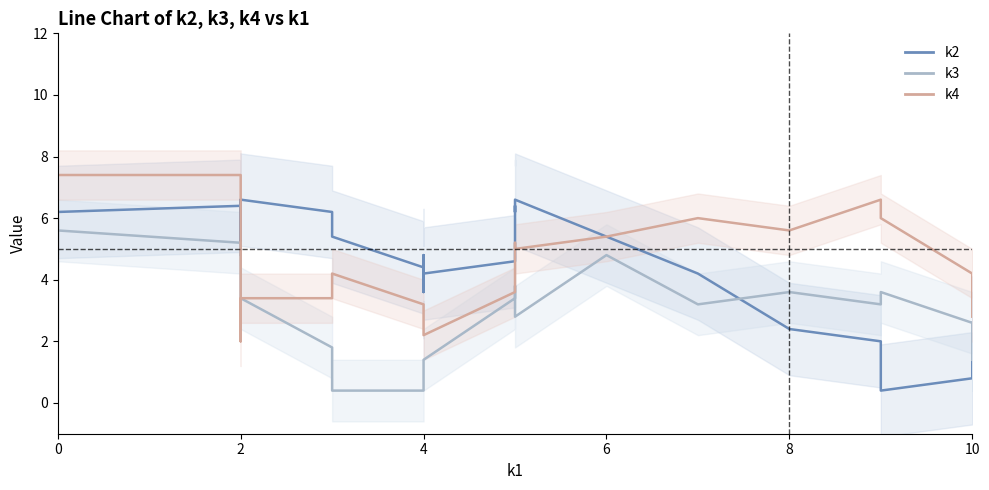

What is the label of the 36th point from the left?

10